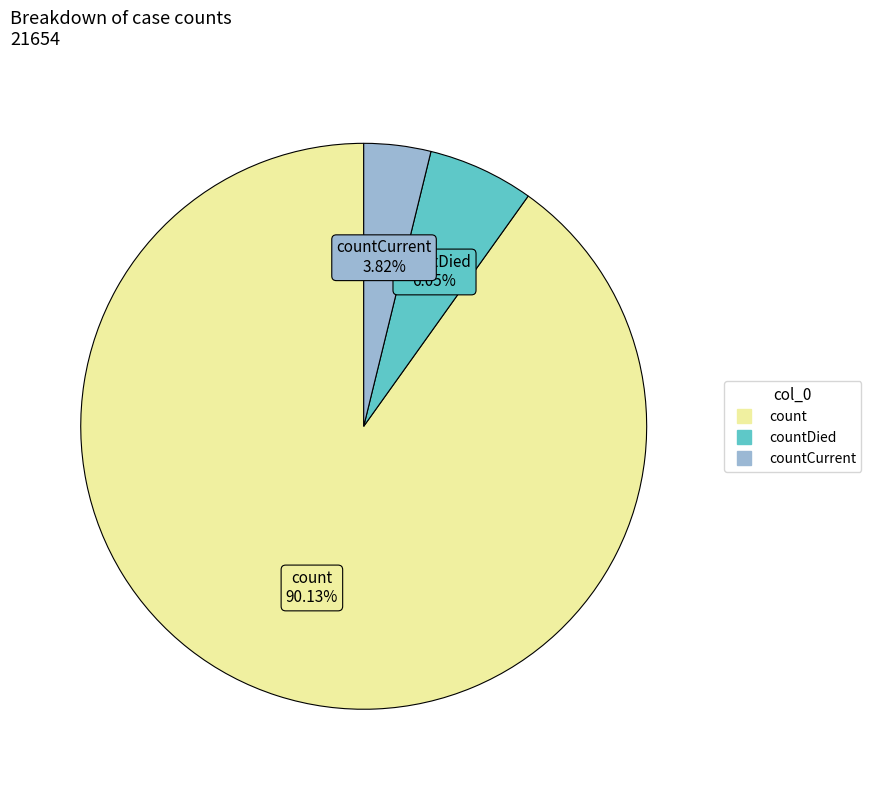

Does any single category account for the majority?

Yes